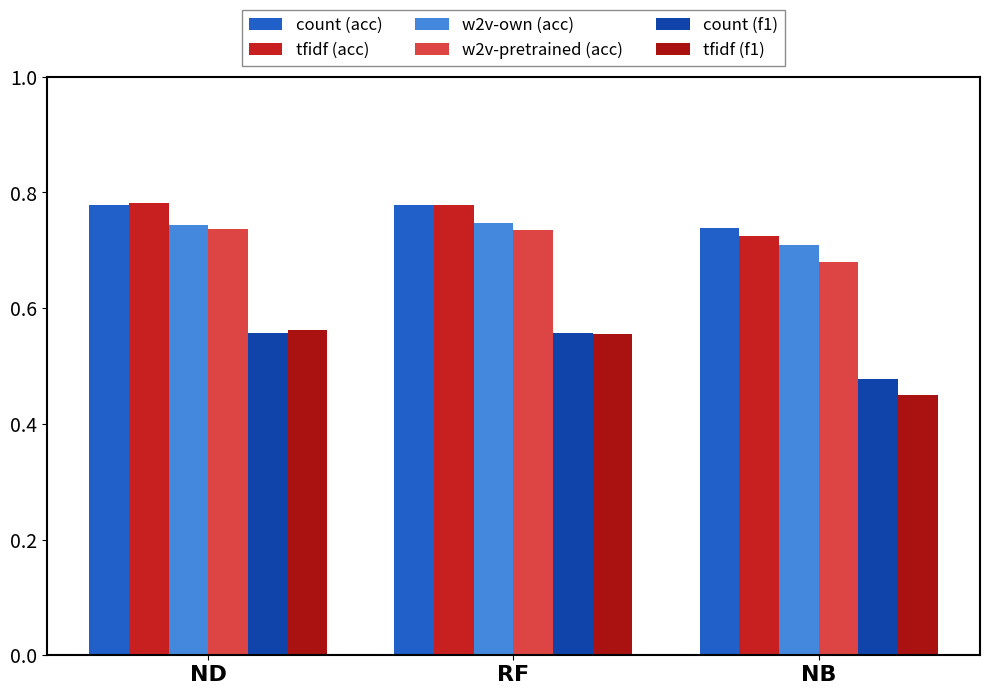

Reading left to right, list all the values displayed in this chart.

count (acc): 0.8	0.8	0.7
tfidf (acc): 0.8	0.8	0.7
w2v-own (acc): 0.7	0.7	0.7
w2v-pretrained (acc): 0.7	0.7	0.7
count (f1): 0.6	0.6	0.5
tfidf (f1): 0.6	0.6	0.5